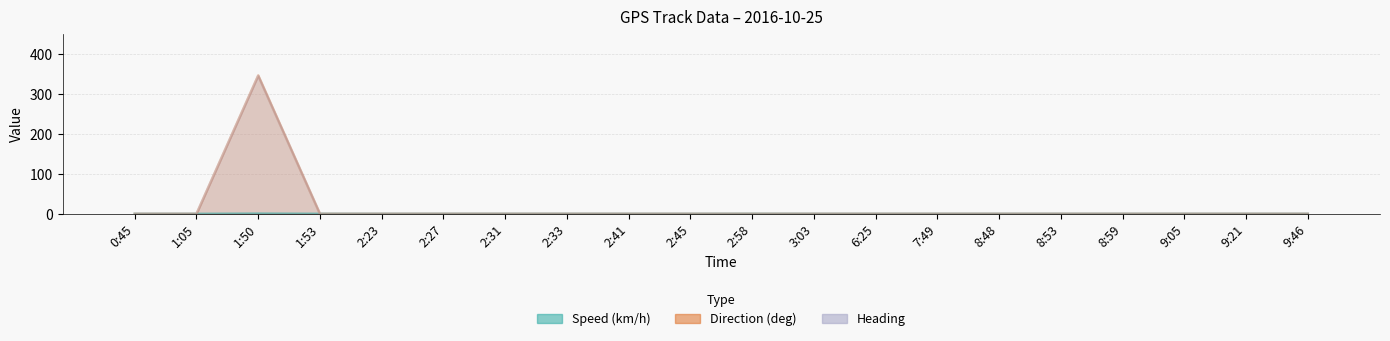

How many values in Direction (deg) are above zero?

1